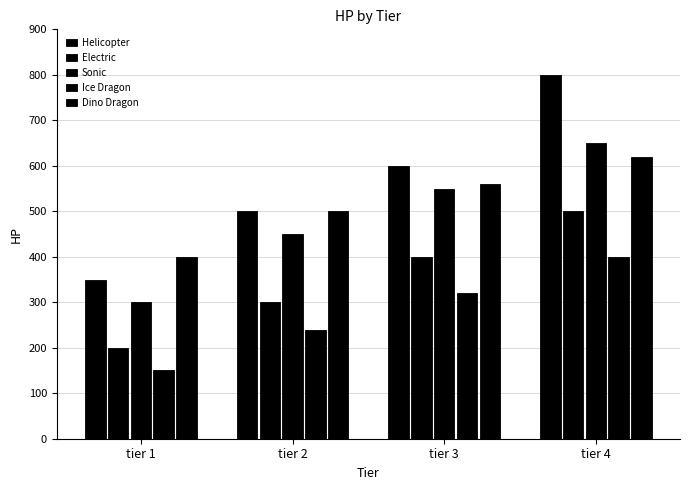

The Electric series shows 300 at tier 2. True or false?

True